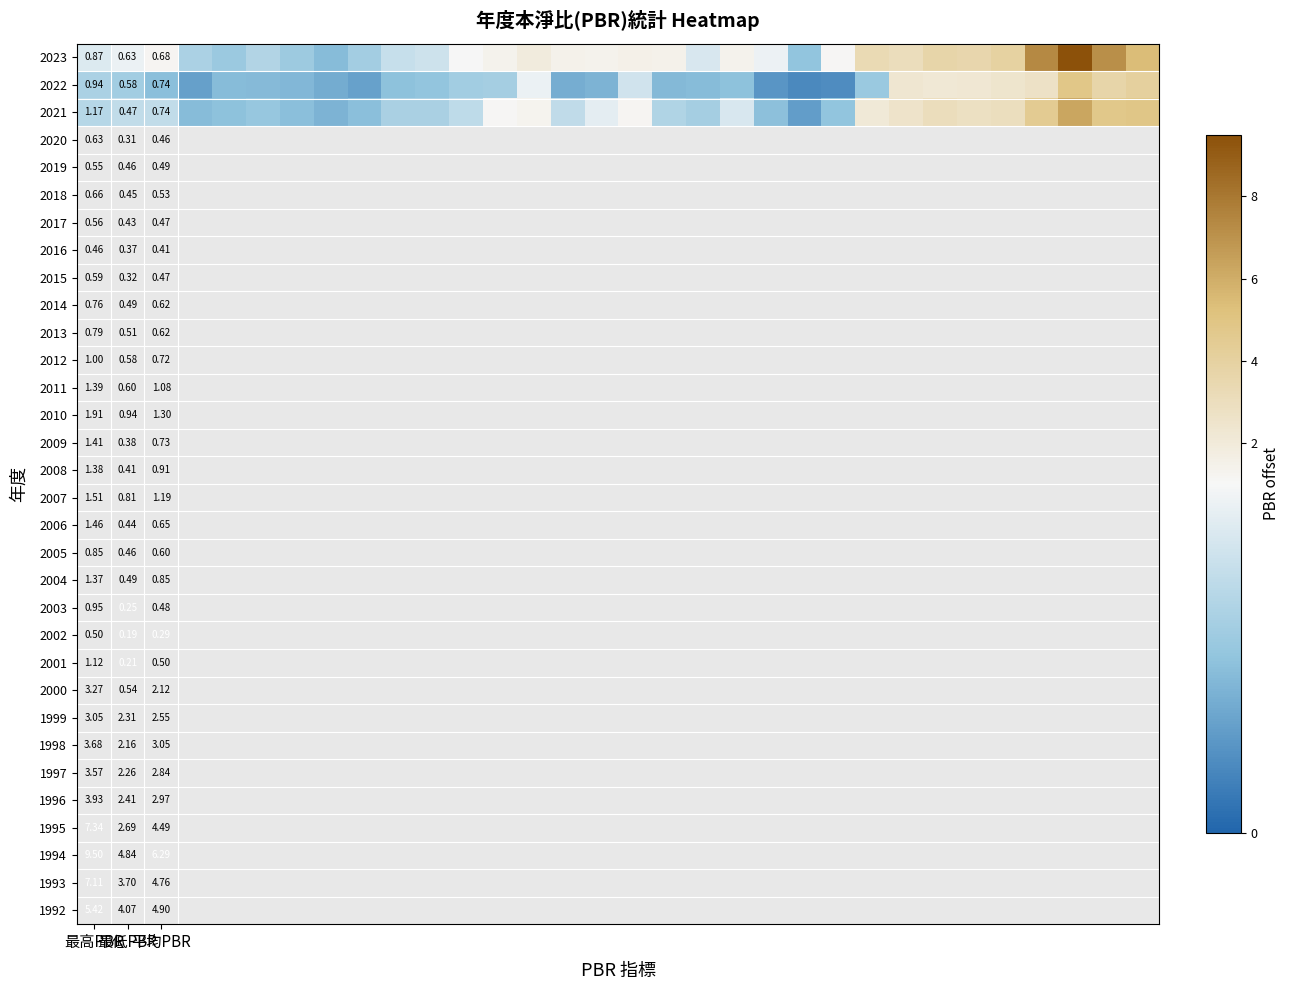

What is the minimum value shown in the chart?

0.2